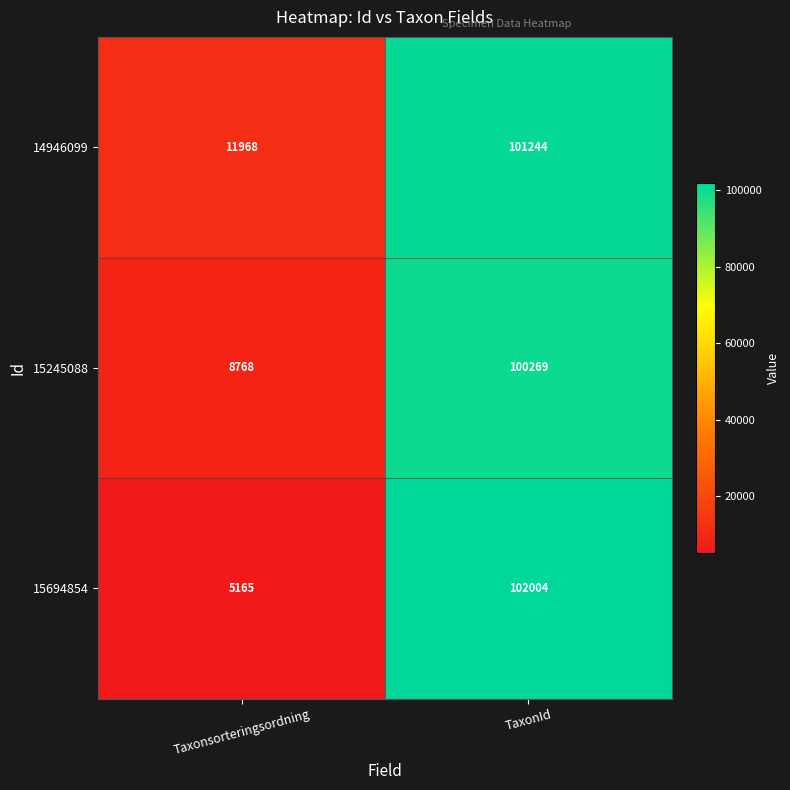

True or false: 15245088 has a value of 100269 at TaxonId.

True